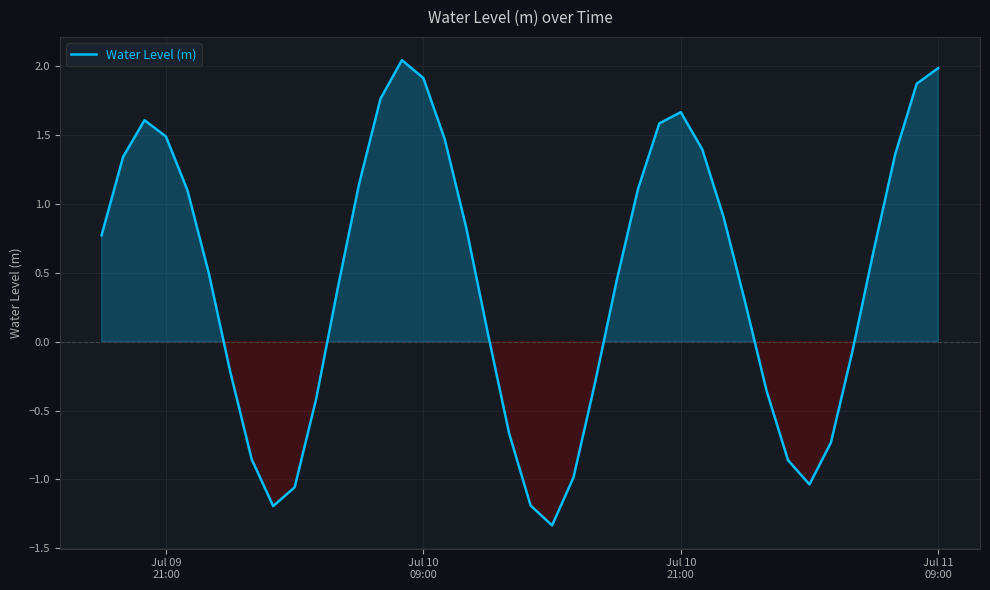

What is the difference between the maximum and minimum values?

3.4